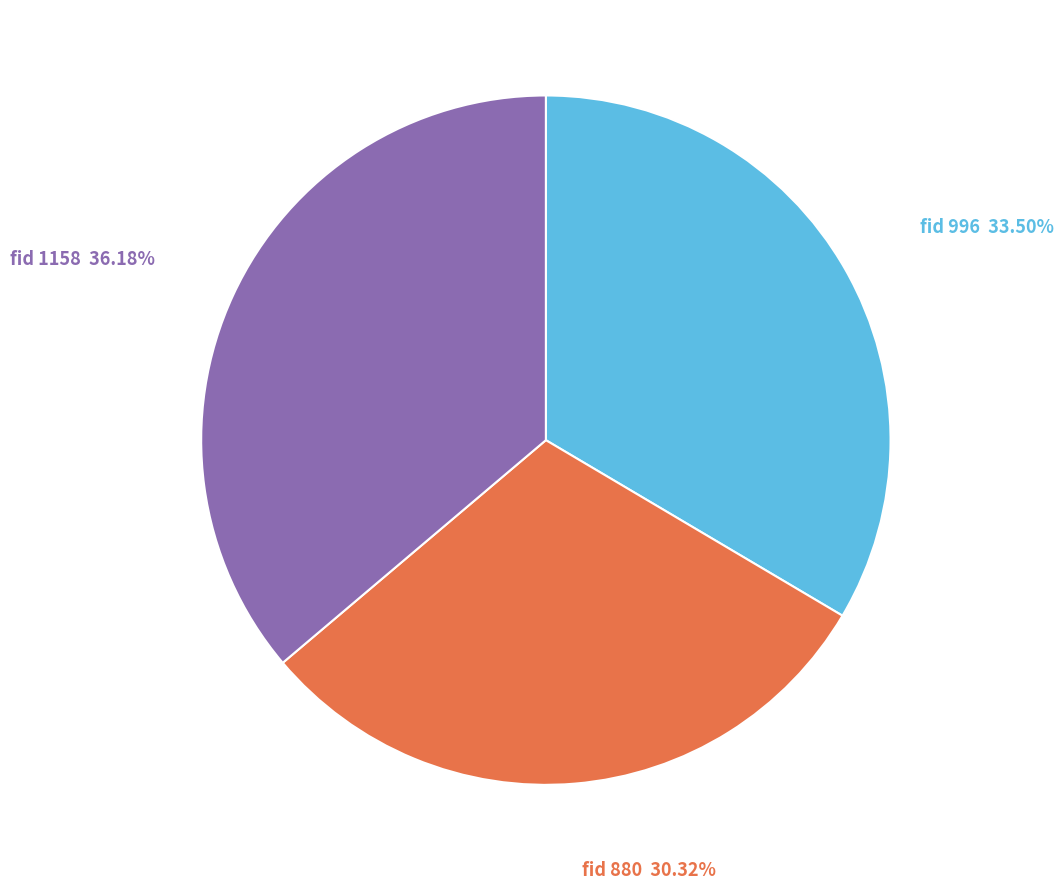

Combined, do fid 880 and fid 1158 account for over 50%?

Yes